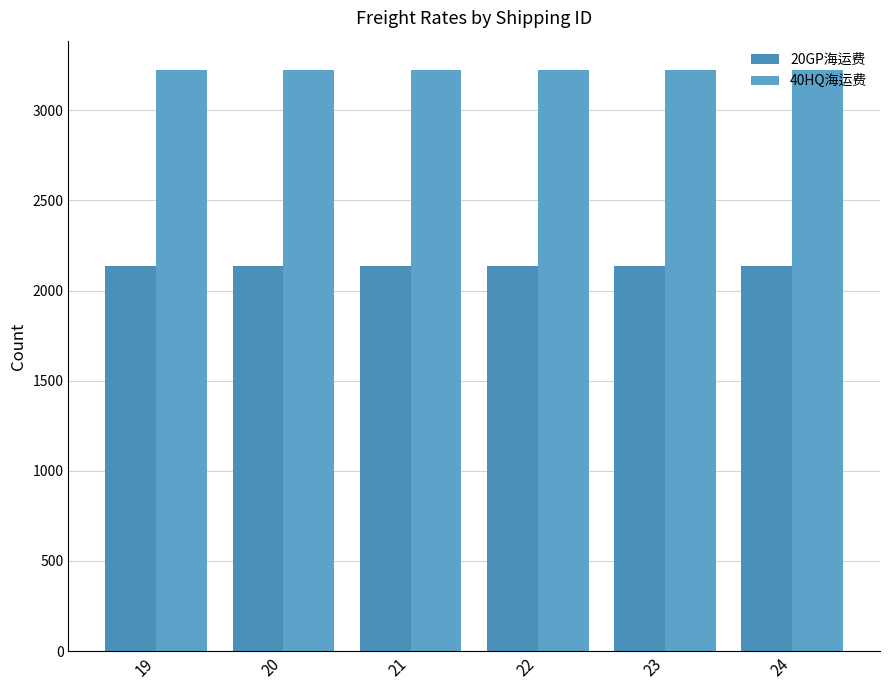

What is the minimum value shown in the chart?

2138